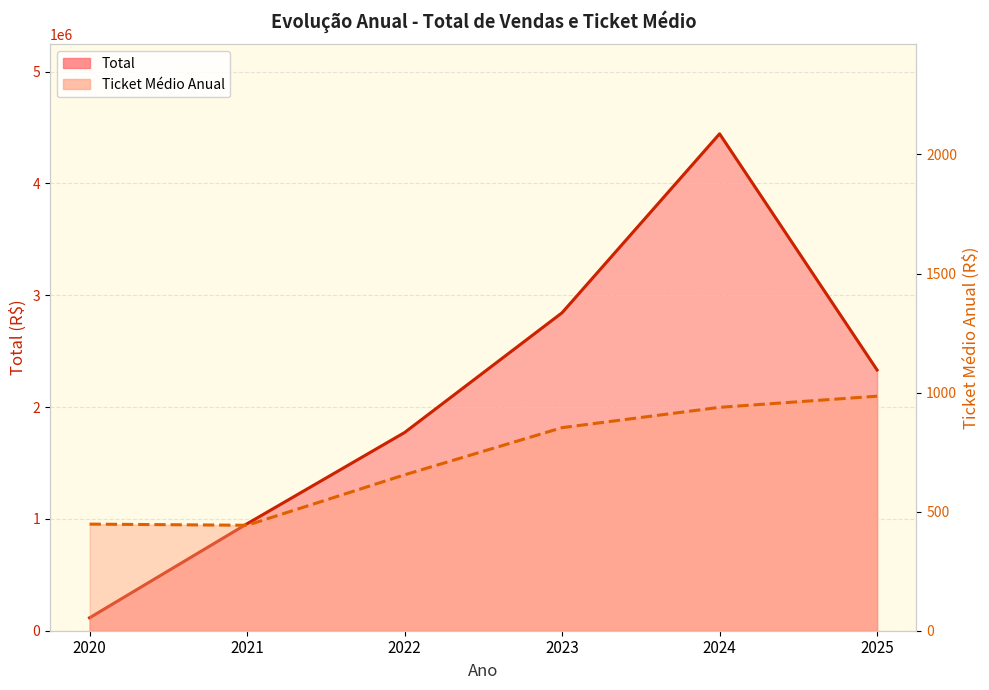

True or false: Total and Ticket Médio Anual cross at least once.

False